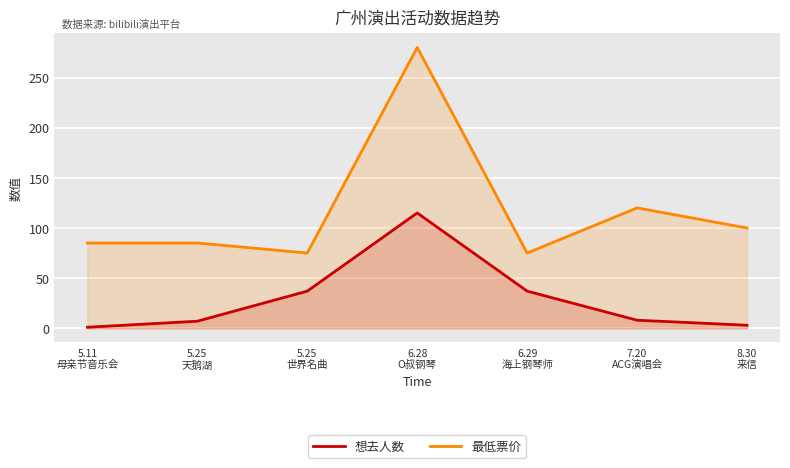

At 6.28
O叔钢琴, list the series in order from largest to smallest.

最低票价, 想去人数